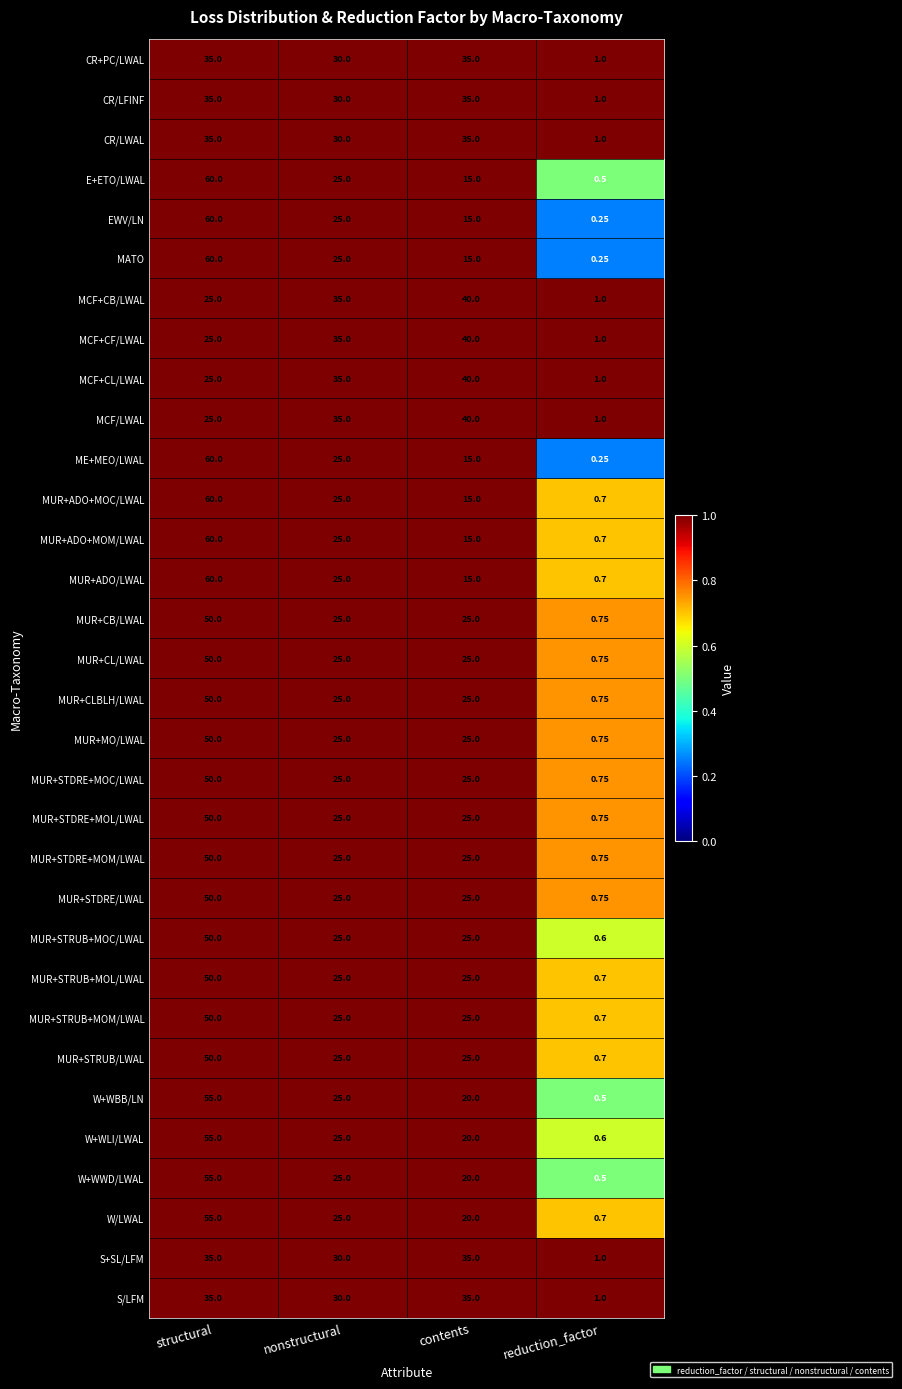

Which category has the lowest value in the MCF/LWAL series?

reduction_factor